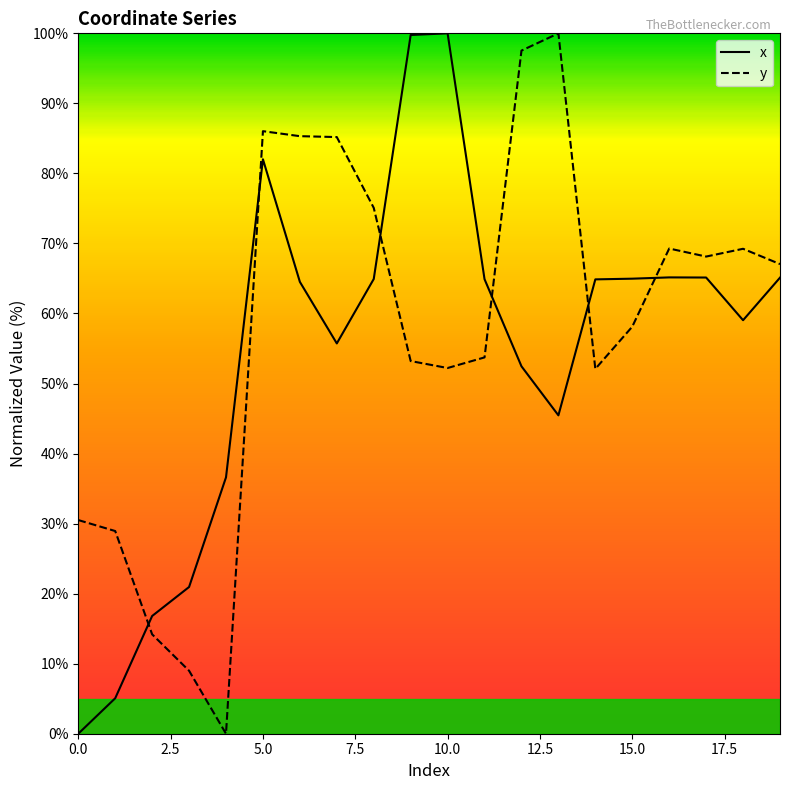

How many values in the x series are below 64?

9